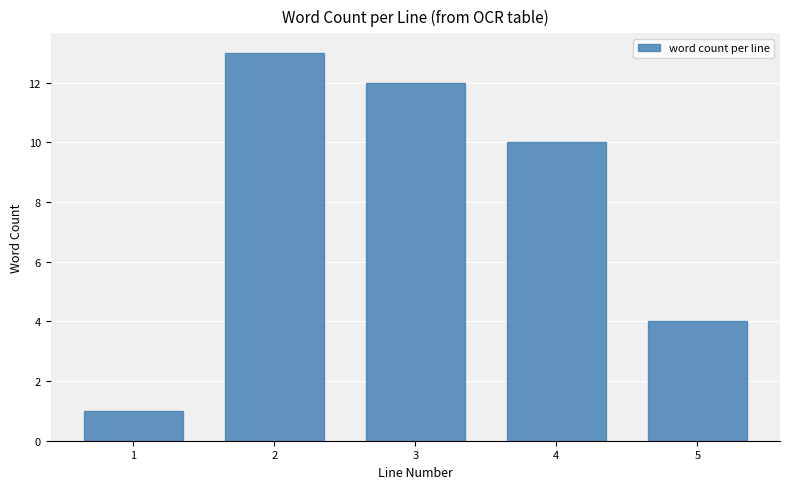

Reading right to left, list all the values displayed in this chart.

5=4	4=10	3=12	2=13	1=1